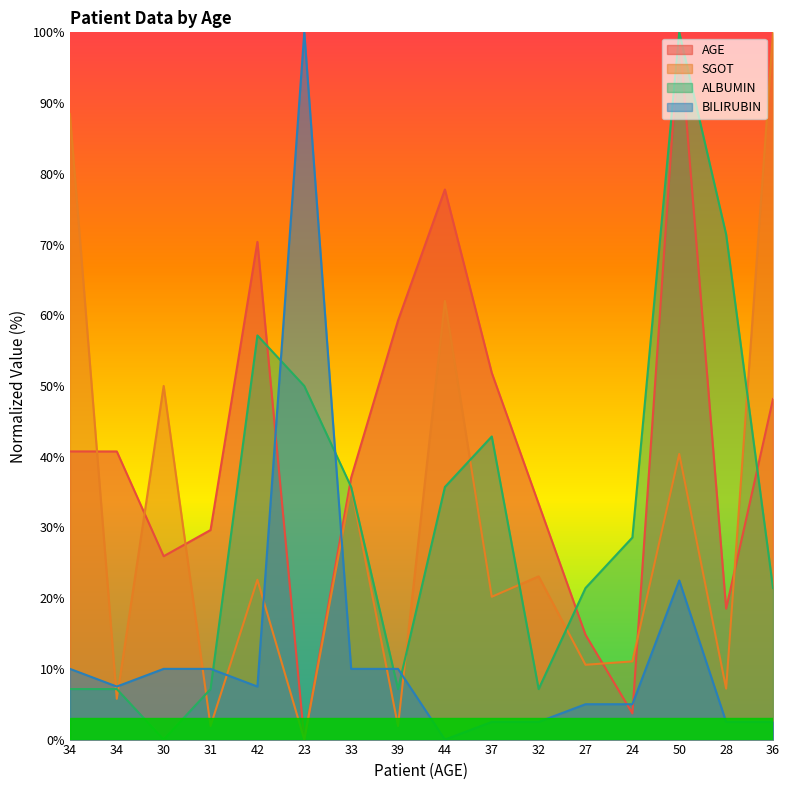

What is the value of the BILIRUBIN point at the 10th from the left?

2.5